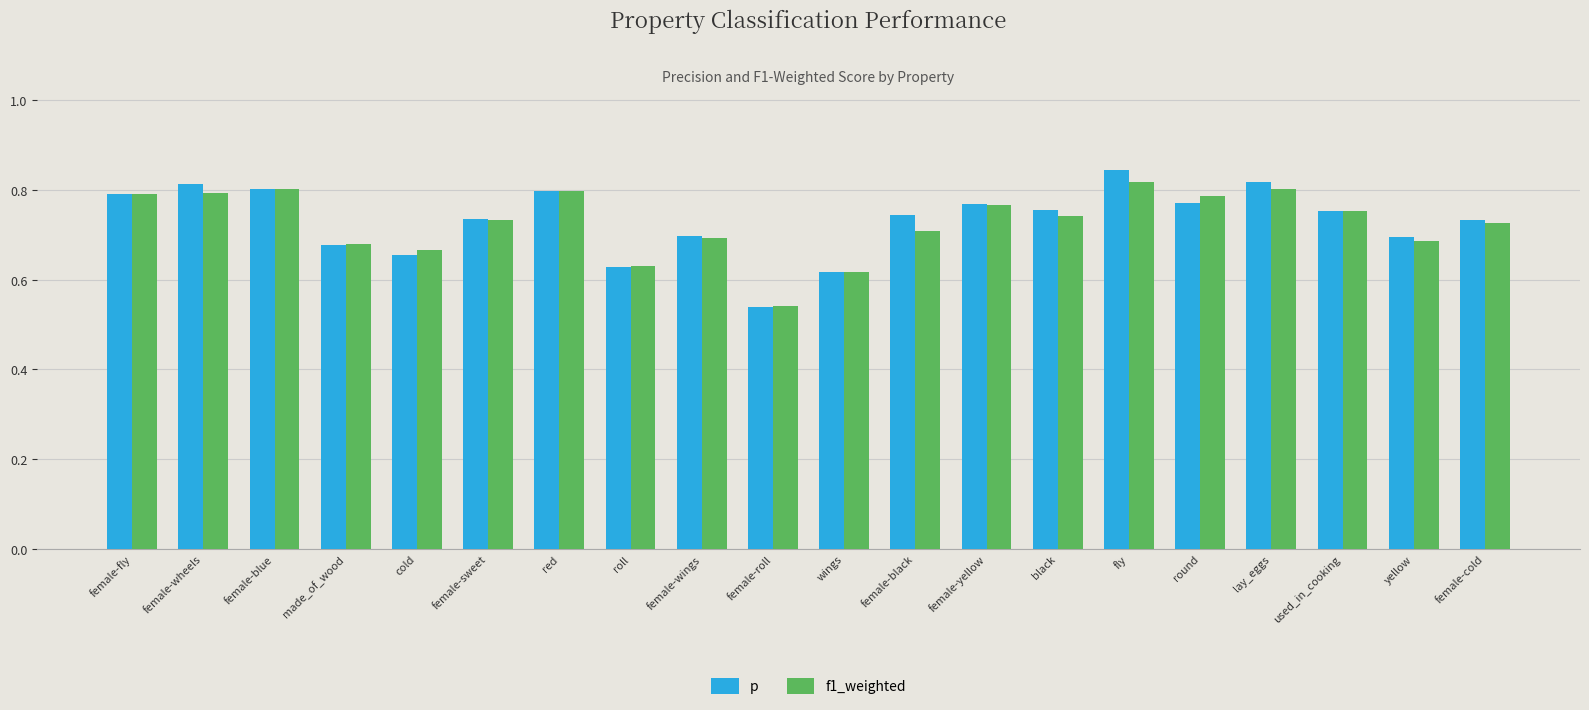

At which label does p reach its minimum?

female-roll